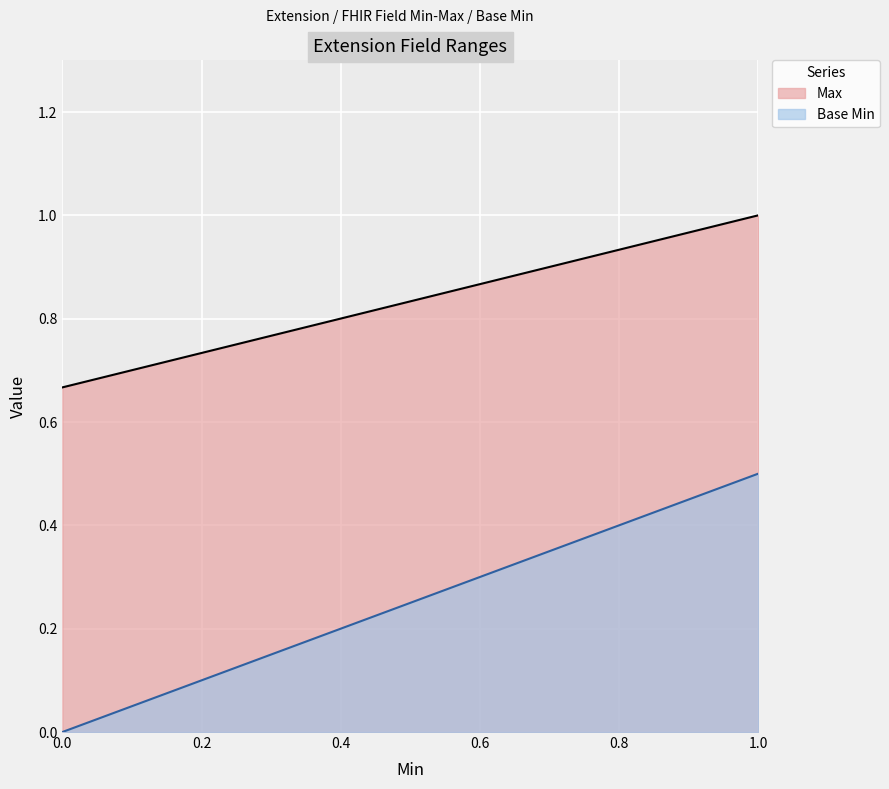

True or false: Max and Base Min intersect in this chart.

False